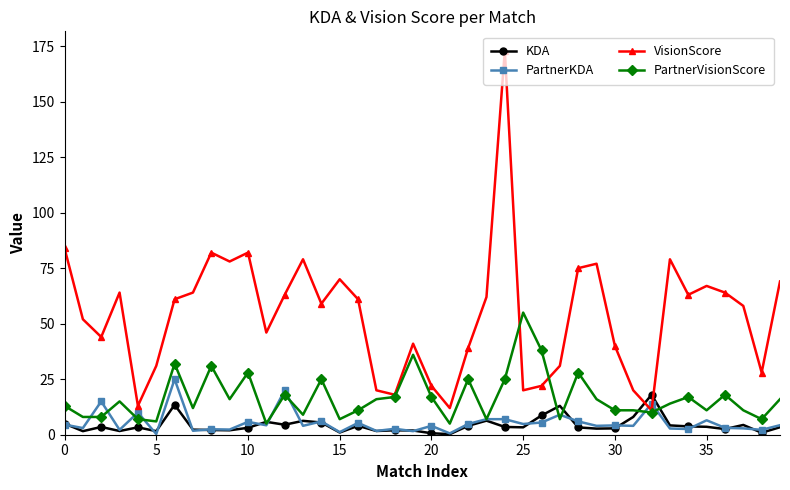

Does the chart display data point markers on the line(s)?

Yes